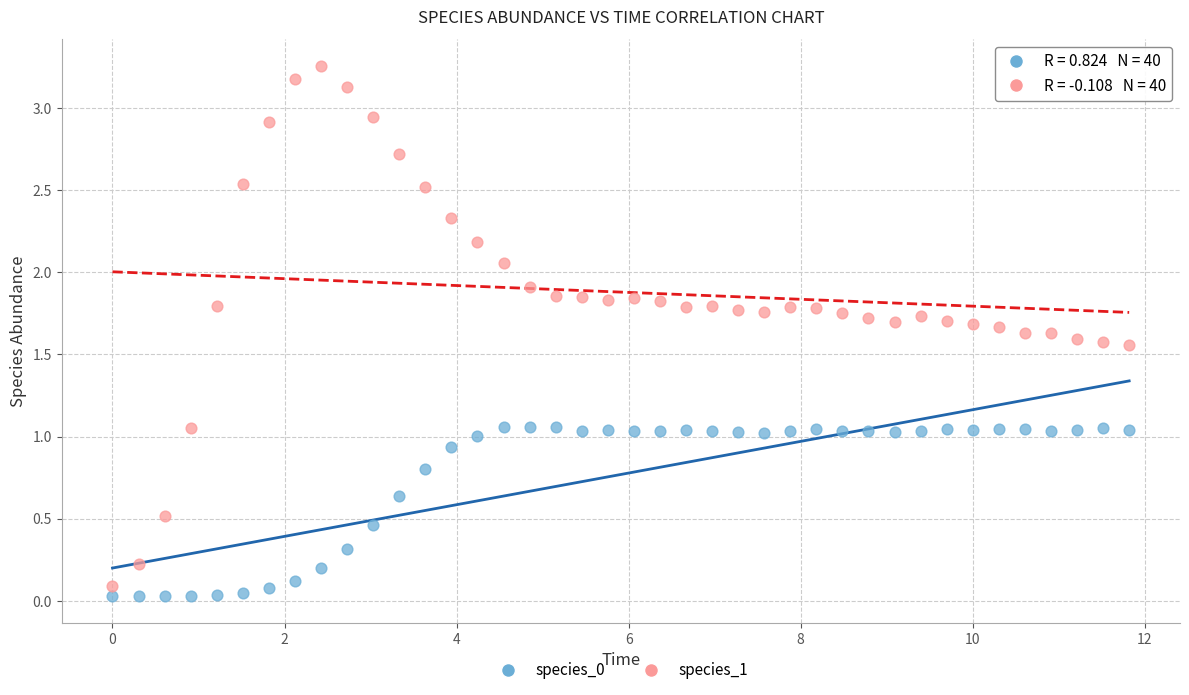

Which series reaches the maximum Y coordinate?

species_1